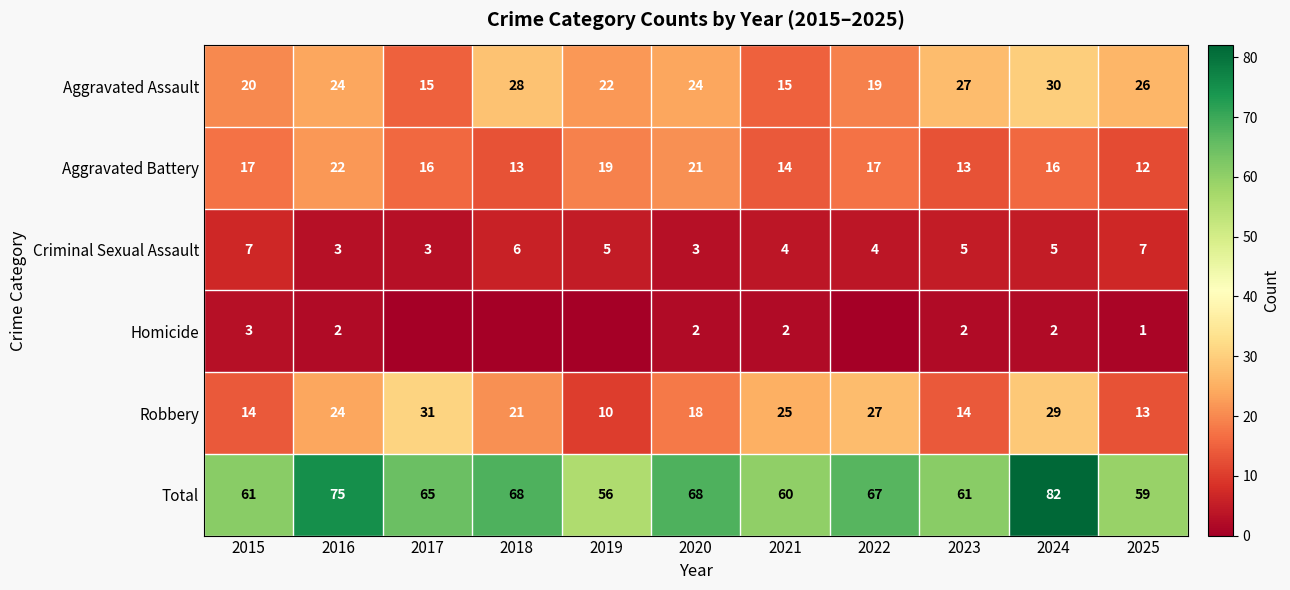

Read the Aggravated Battery value at 2015, to the nearest 10.

20